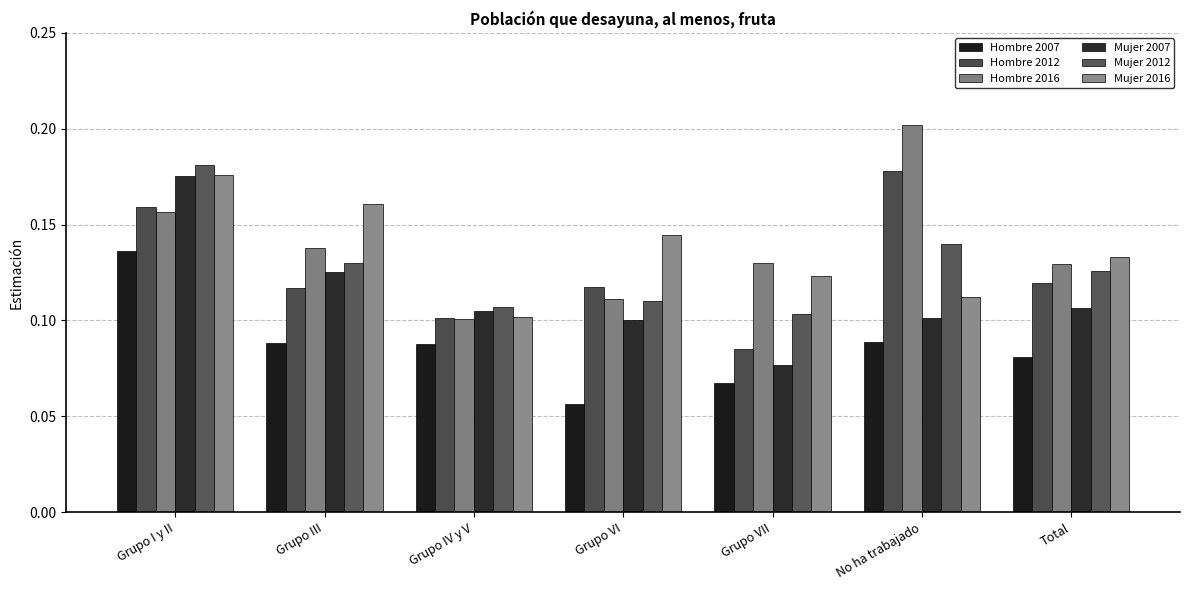

True or false: Mujer 2007 has a value of 0.1 at No ha trabajado.

True